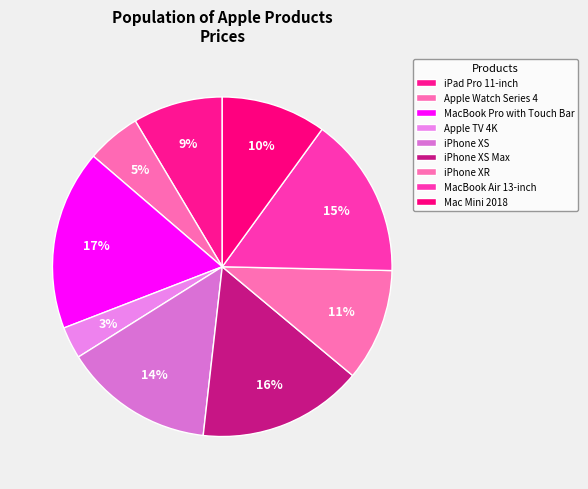

The MacBook Air 13-inch slice represents 3% of the pie. True or false?

False